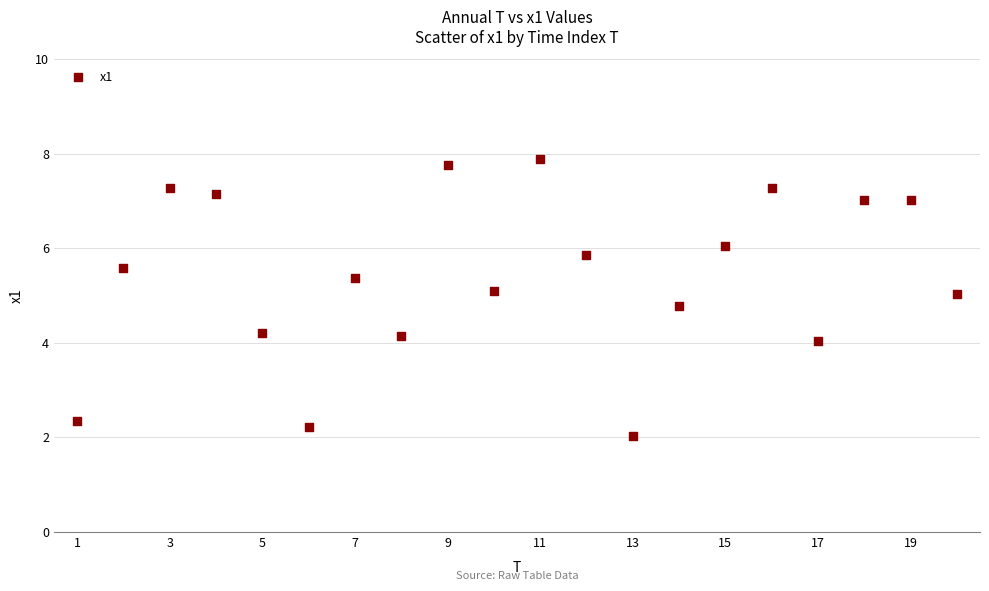

What is the range of X values (max minus min)?

19.0